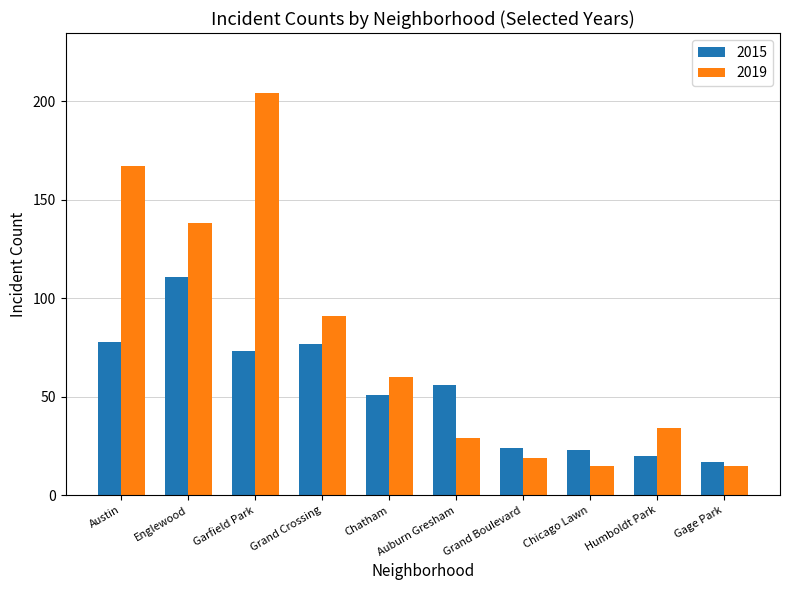

What is the value of the 2019 bar at the 5th from the left?

60